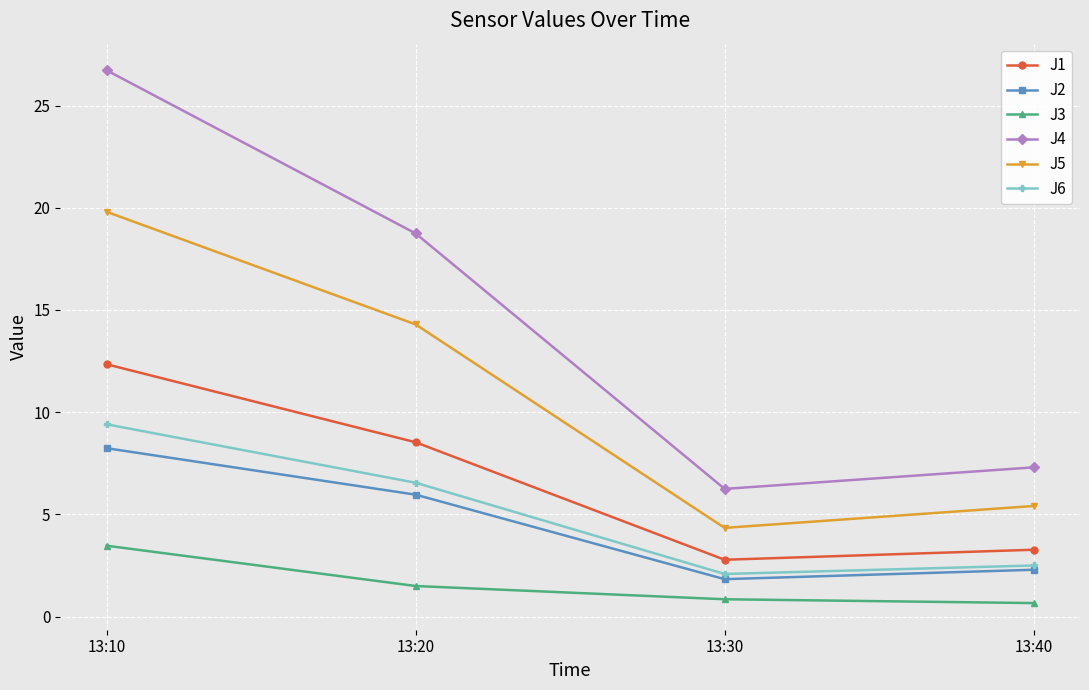

Rank the series at 13:20 from lowest to highest value.

J3, J2, J6, J1, J5, J4